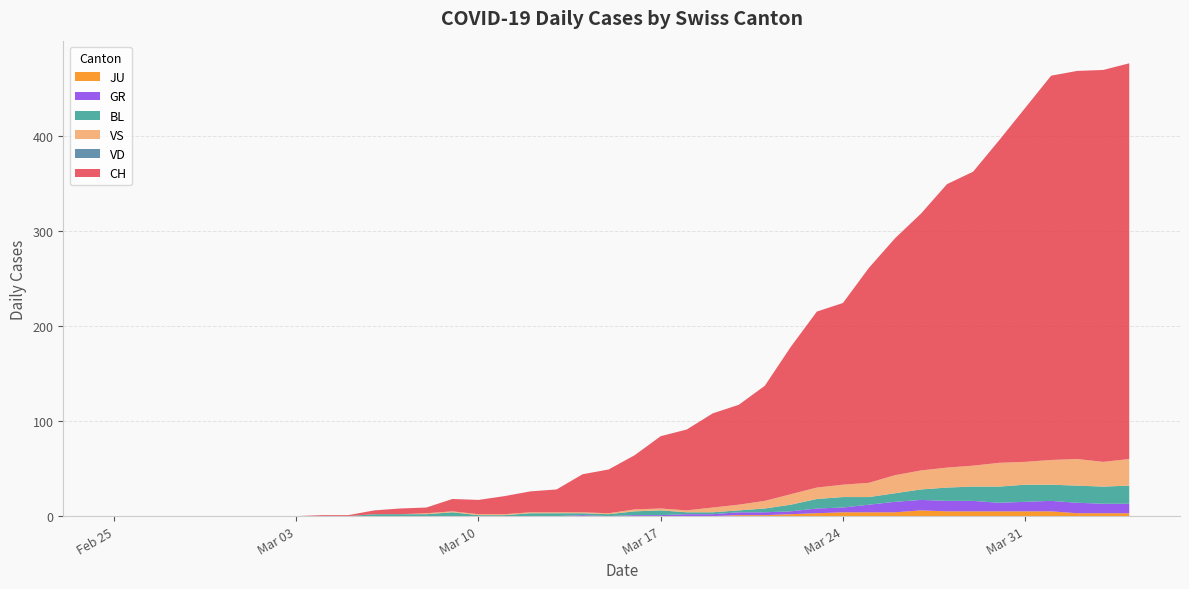

Reading right to left, transcribe all the data shown in this chart.

CH: 416	412	408	404	372	339	309	298	270	249	226	191	185	155	121	105	99	85	76	57	46	40	24	22	19	15	13	6	6	4	1	1	0	0	0	0	0	0	0	0
GR: 10	10	11	11	10	9	11	11	11	11	8	5	5	3	3	3	2	2	1	1	0	1	0	0	0	0	0	0	0	0	0	0	0	0	0	0	0	0	0	0
JU: 3	3	3	5	5	5	5	5	6	4	4	4	3	2	1	1	0	0	0	0	0	0	0	0	0	0	0	0	0	0	0	0	0	0	0	0	0	0	0	0
VS: 28	26	28	26	24	25	22	21	20	19	15	13	12	11	8	6	5	2	2	2	1	1	1	1	1	1	1	1	0	0	0	0	0	0	0	0	0	0	0	0
BL: 19	18	18	17	18	17	15	14	11	9	8	11	10	7	4	2	2	2	5	4	2	2	3	3	1	1	4	2	2	2	0	0	0	0	0	0	0	0	0	0
VD: 0	0	0	0	0	0	0	0	0	0	0	0	0	0	0	0	0	0	0	0	0	0	0	0	0	0	0	0	0	0	0	0	0	0	0	0	0	0	0	0